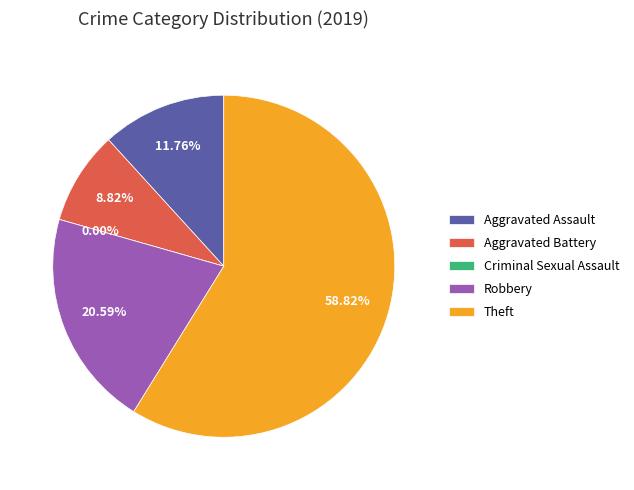

Count the number of slices in the pie.

5